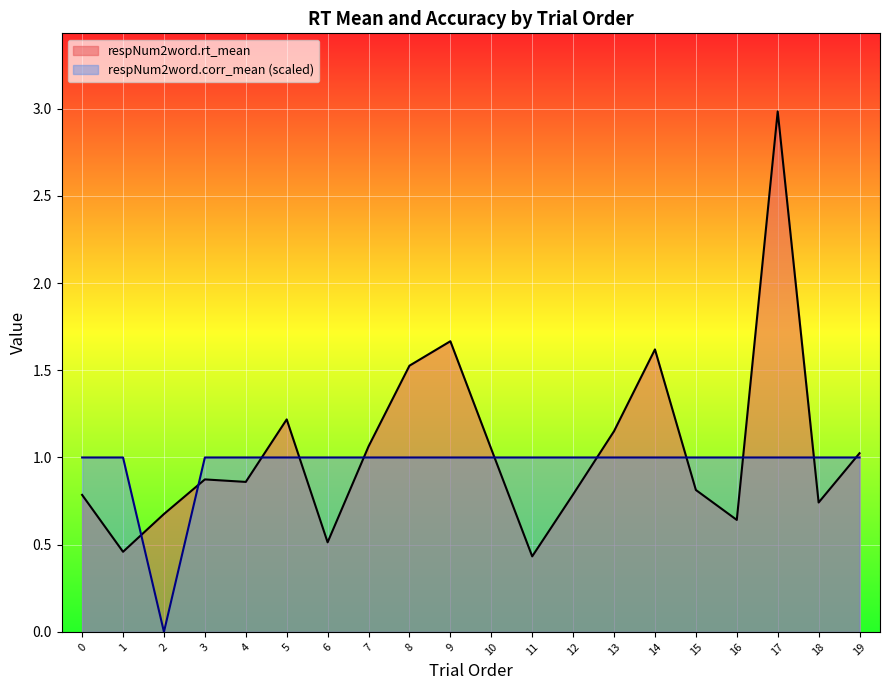

How many distinct data groups are displayed?

2